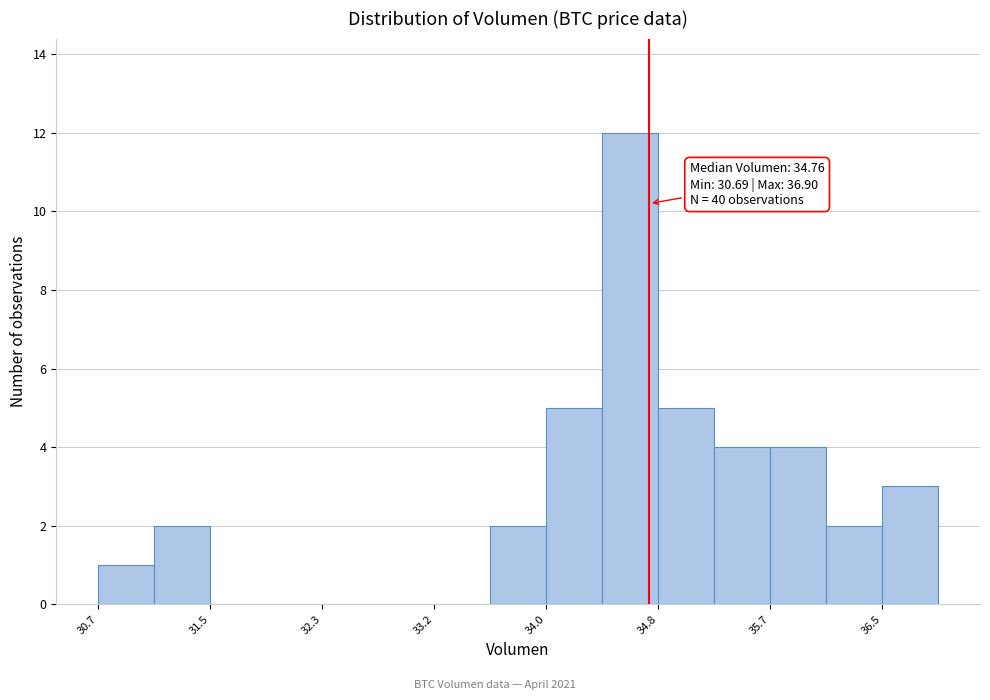

Which range on the x-axis has the tallest bar?

34.4 to 34.8